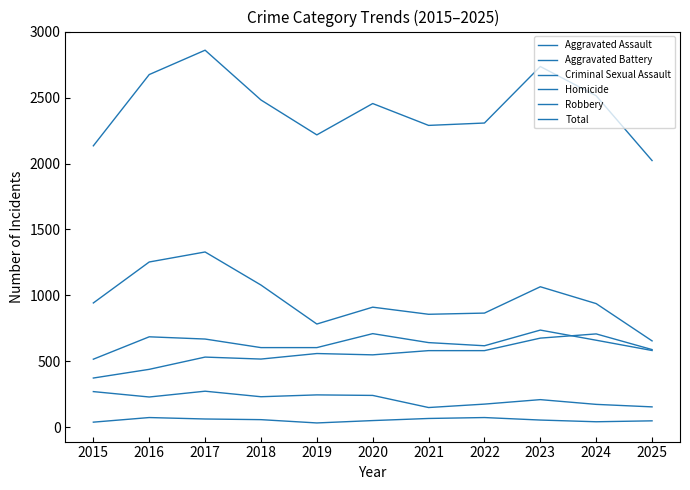

What is the smallest value displayed?

31